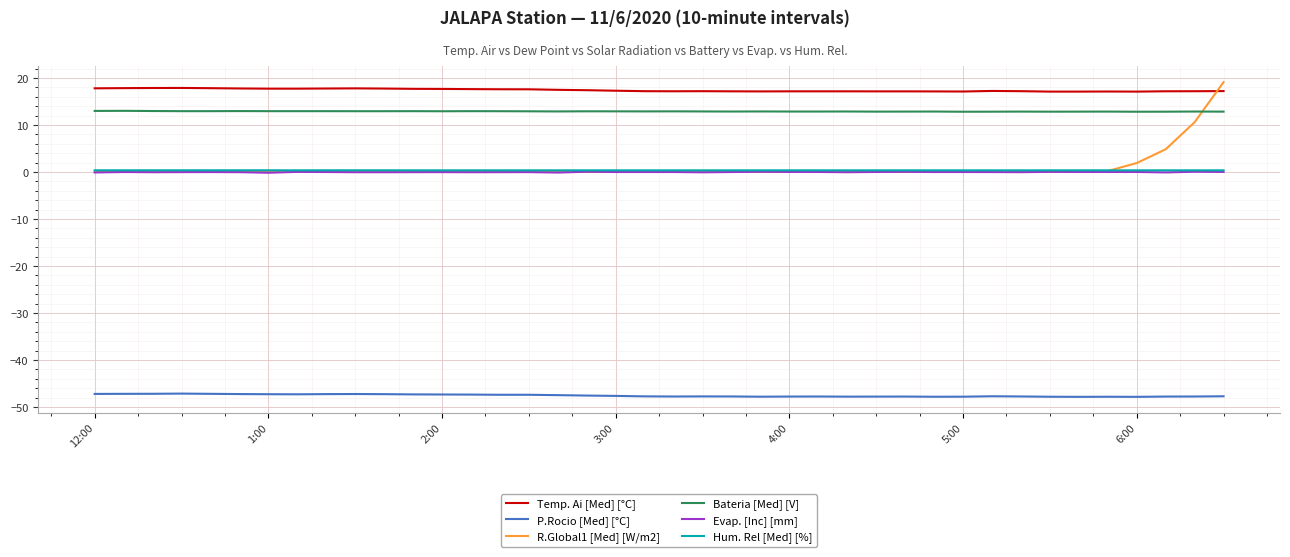

What is the highest value of the R.Global1 [Med] [W/m2] series?

19.1